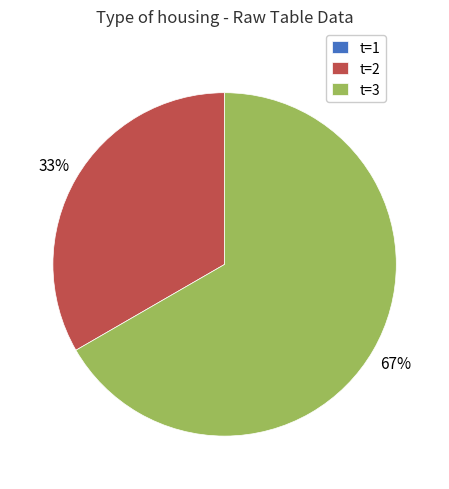

To the nearest percent, what is the average slice percentage?

33%